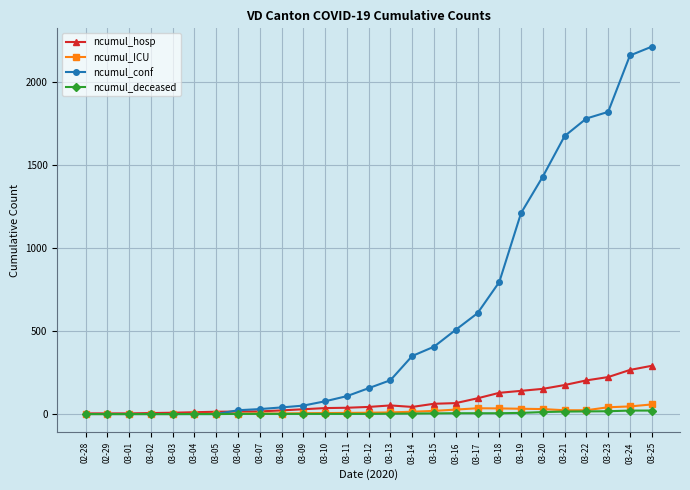

What is the greatest value displayed?

2215